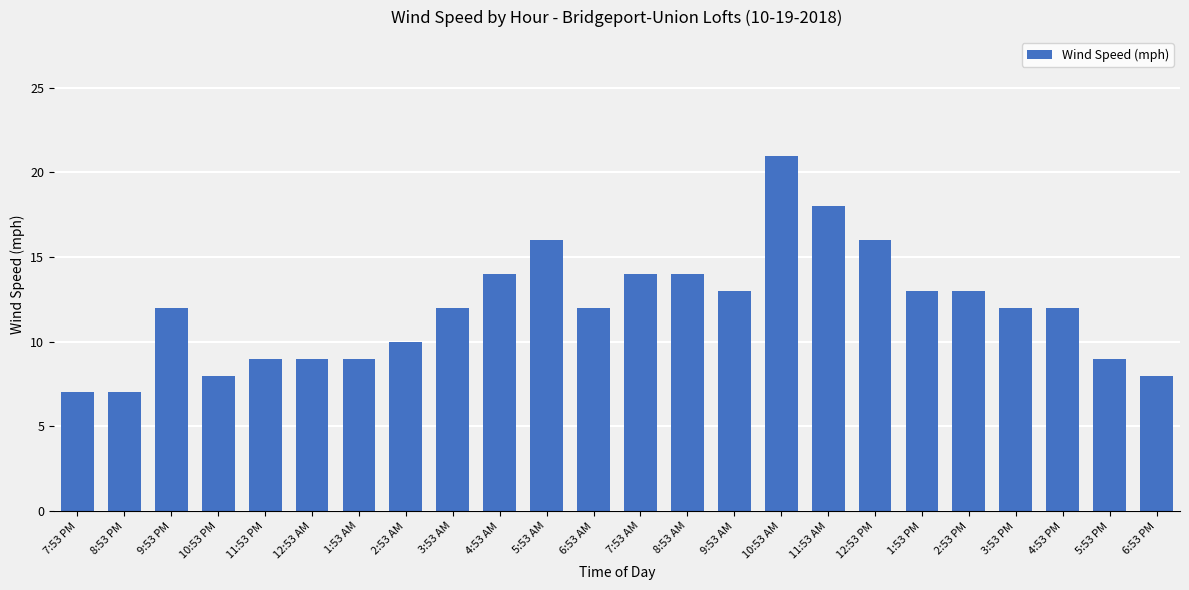

Which label corresponds to the largest value in the chart?

10:53 AM